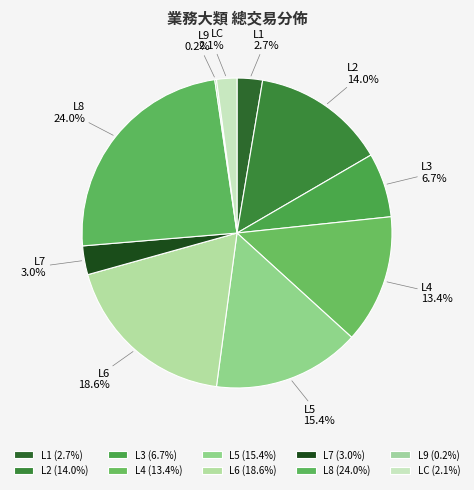

To the nearest percent, what portion does LC represent?

2%